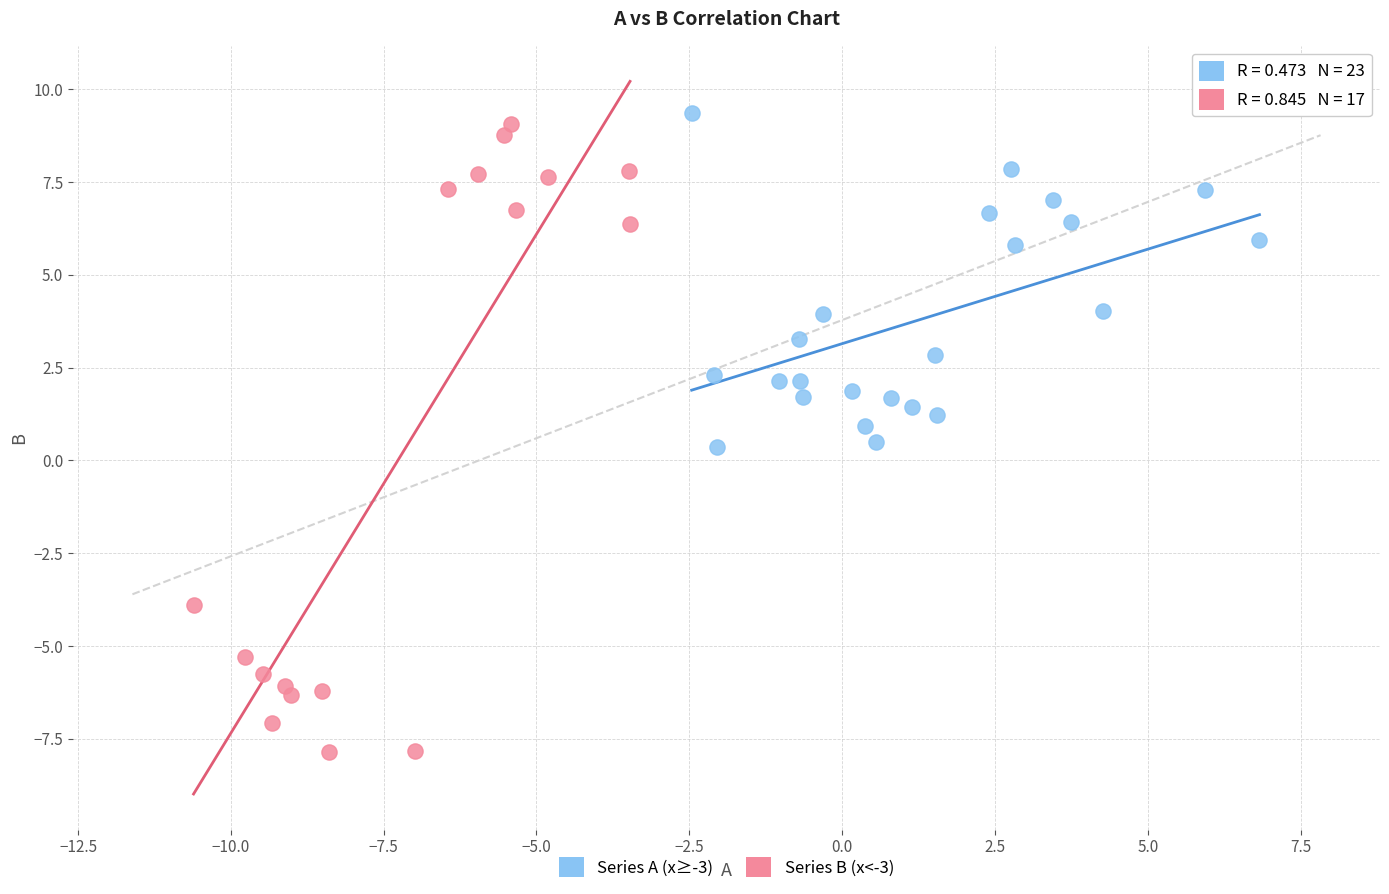

Which series has the widest spread of Y values?

Series B (x<-3)